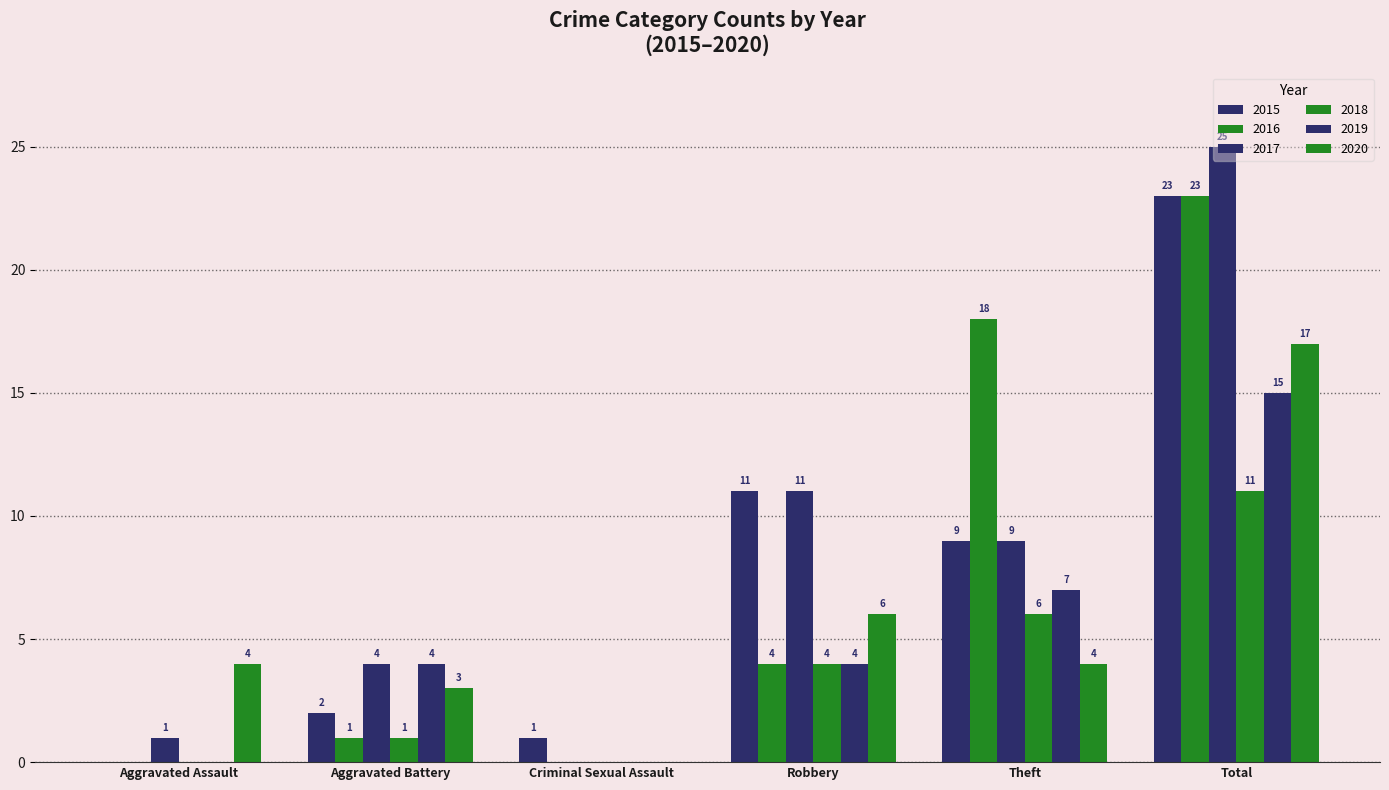

What is the label of the 5th bar from the right?

Aggravated Battery